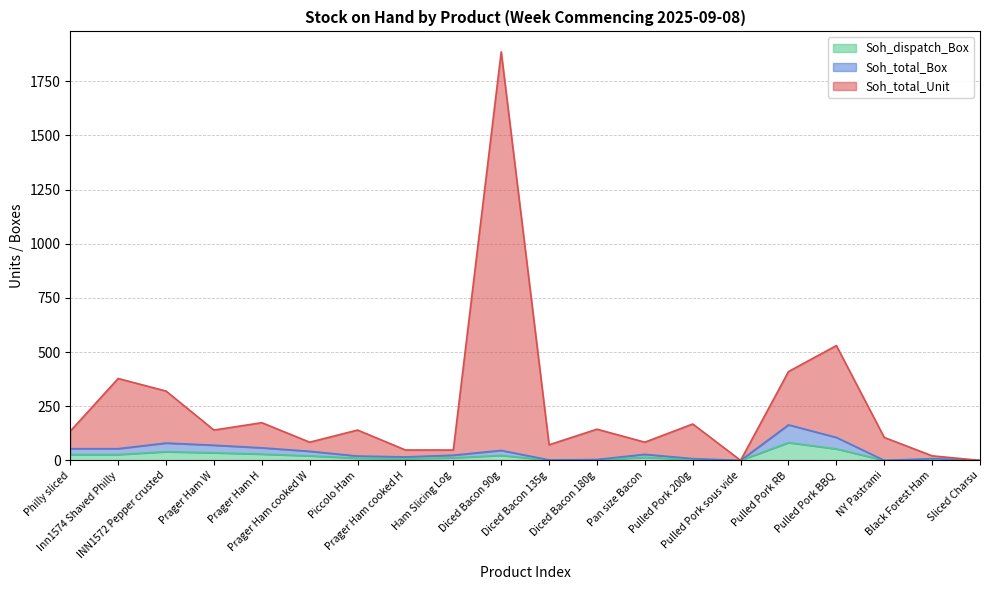

Which series has the widest spread of values?

Soh_total_Unit